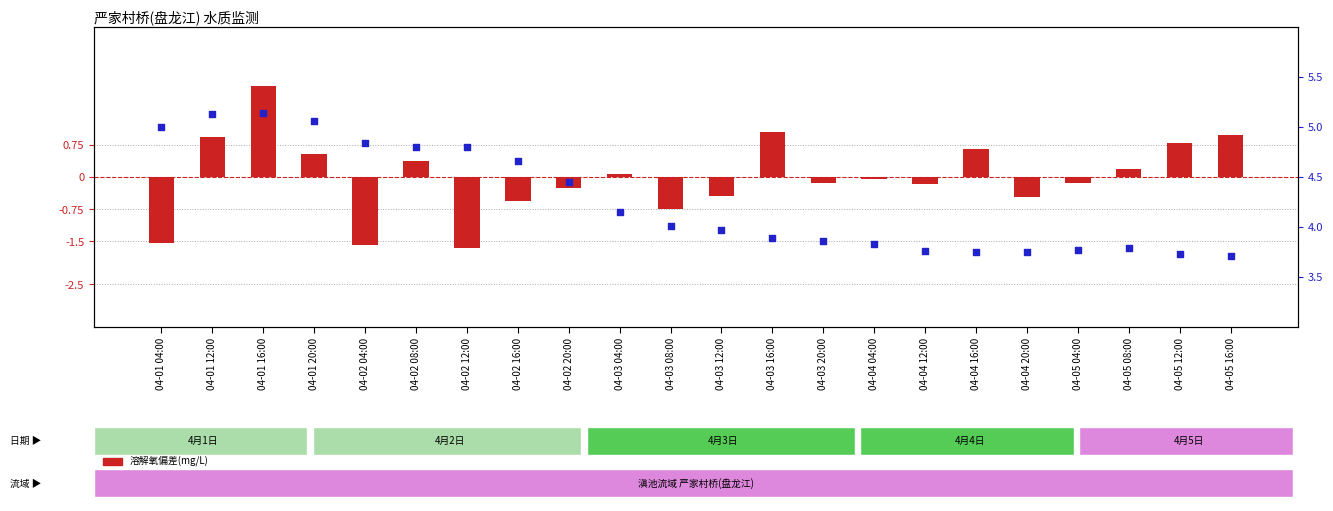

What are all the series names shown in the legend?

溶解氧偏差(mg/L), 总氮(mg/L)